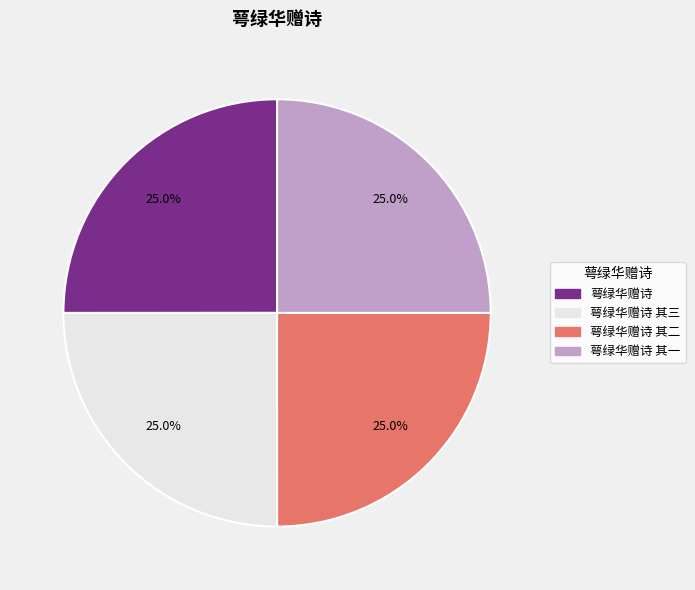

How many slices are in this pie chart?

4